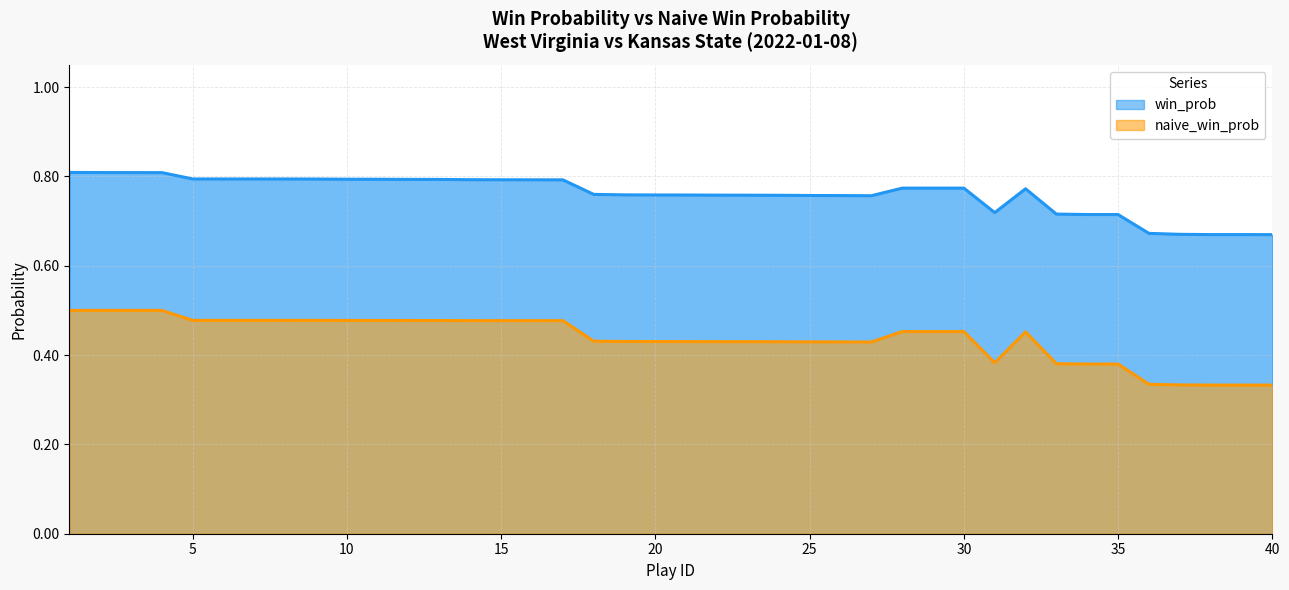

At which label is win_prob closest to 0?

40